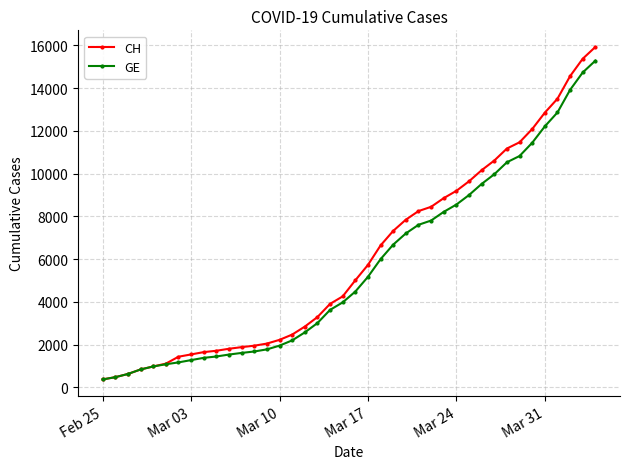

What is the value of the CH point at the 13th from the left?

1952